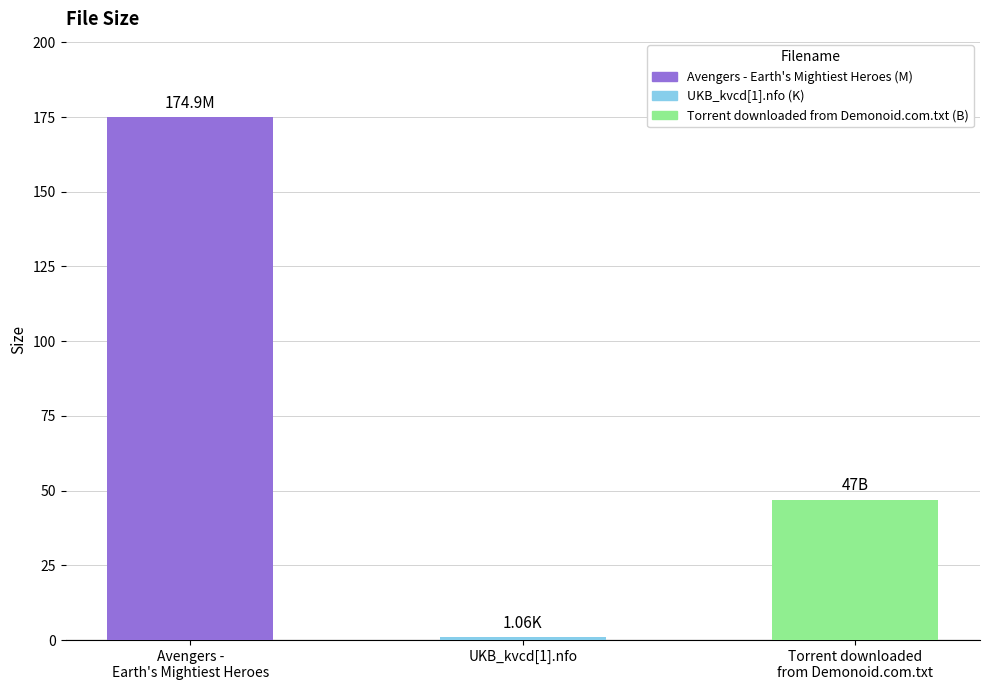

What is the label of the 2nd bar from the left?

UKB_kvcd[1].nfo